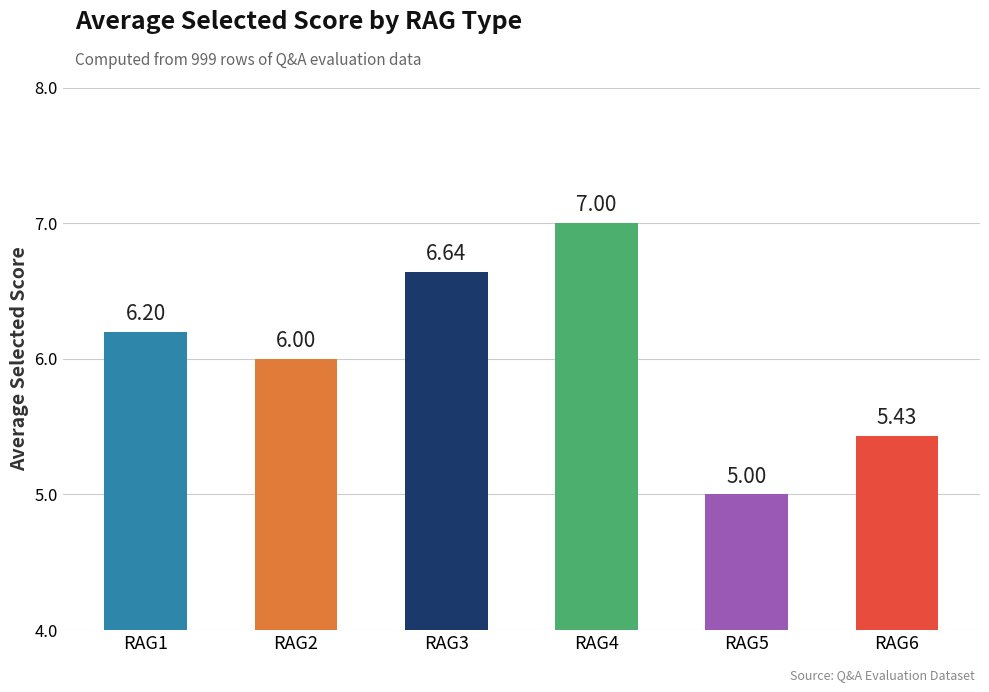

What is the change in value from RAG2 to RAG3?

+0.6